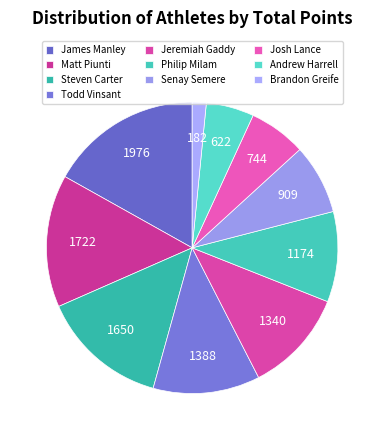

How many segments does this pie chart have?

10